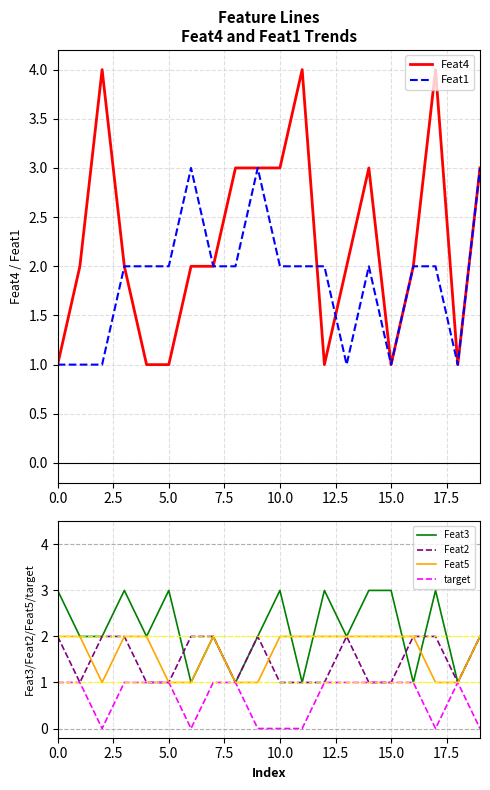

What is the sum of all Feat3 values?

43